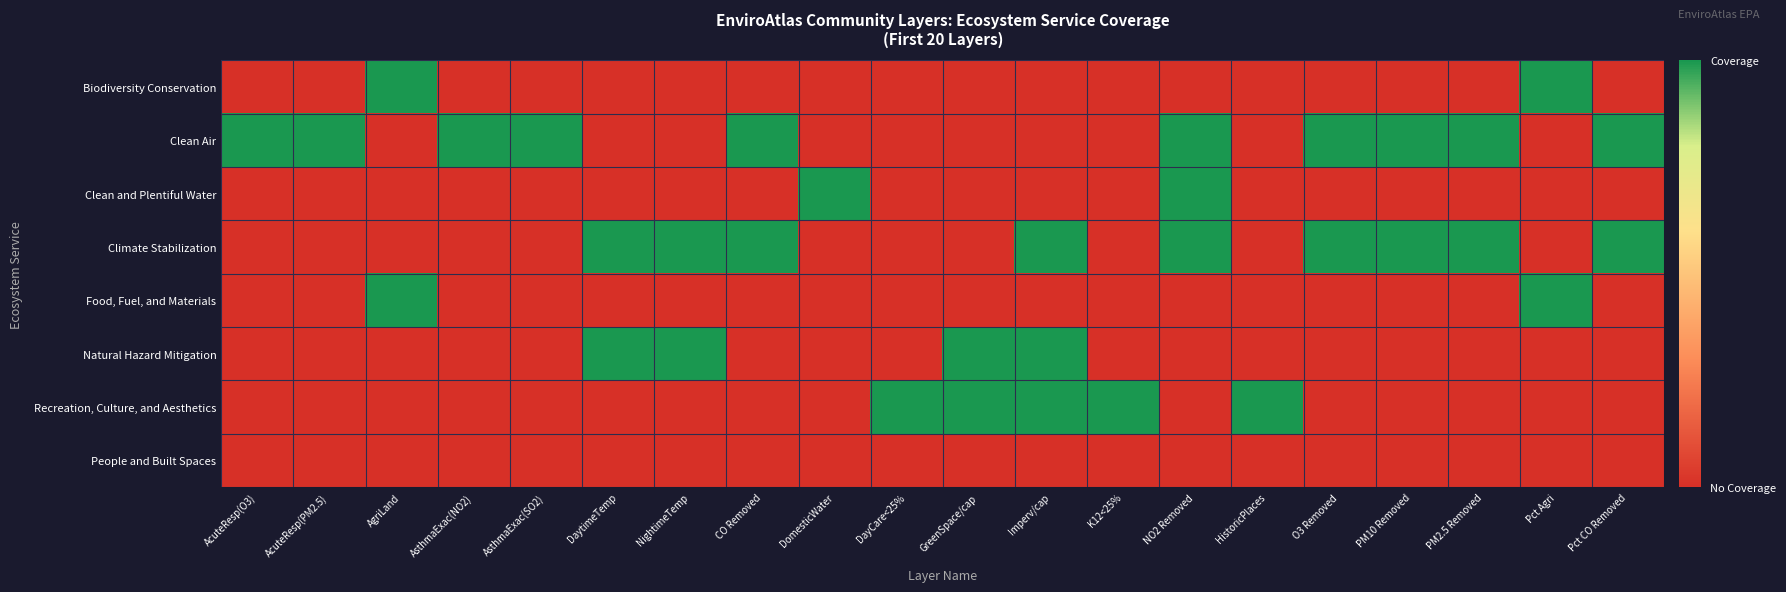

Which category has the lowest value across all series?

AcuteResp(O3)